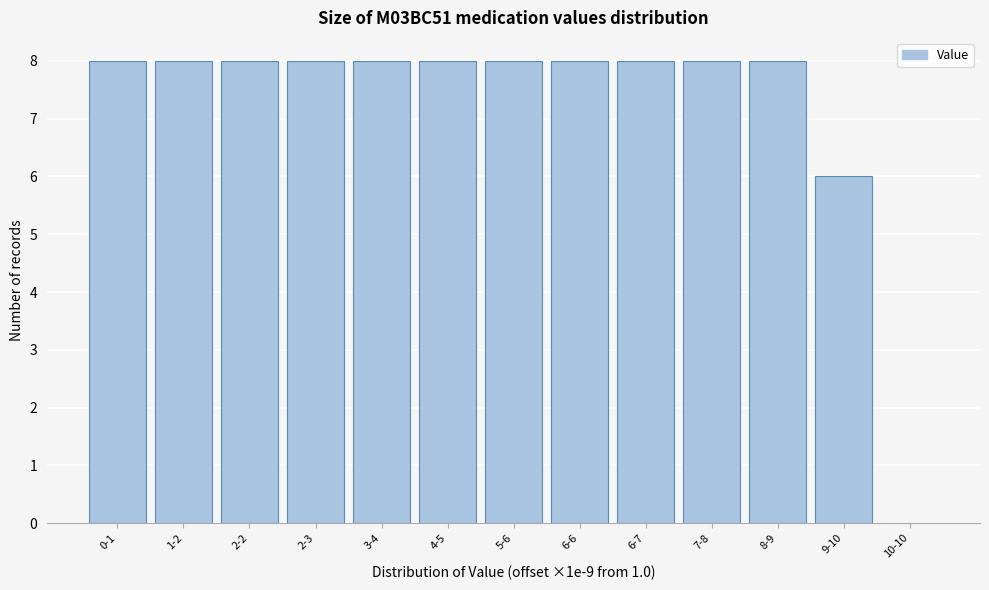

Reading right to left, what are all the values shown in this chart?

10-10=0	9-10=6	8-9=8	7-8=8	6-7=8	6-6=8	5-6=8	4-5=8	3-4=8	2-3=8	2-2=8	1-2=8	0-1=8